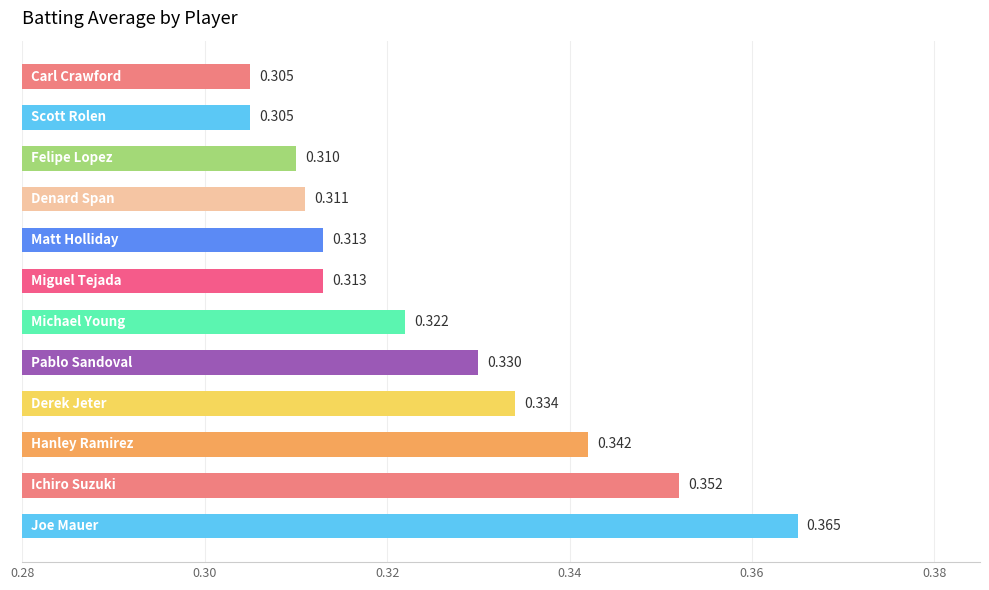

How many distinct data groups are displayed?

1